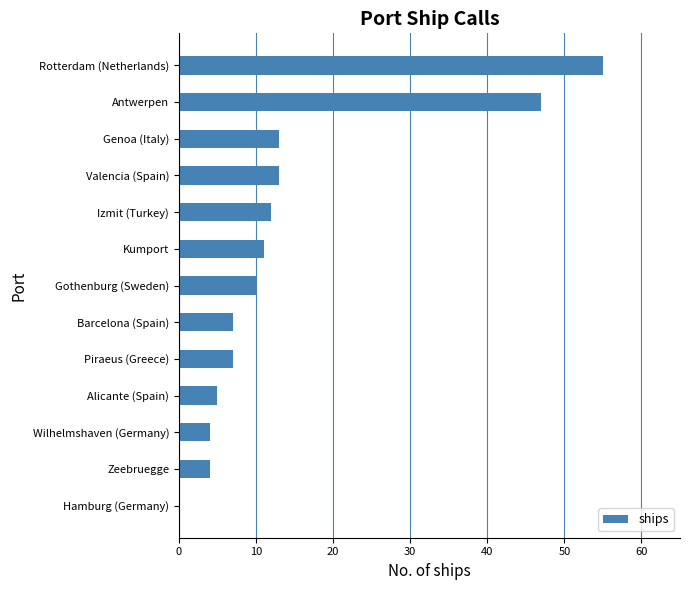

What is the greatest value displayed?

55